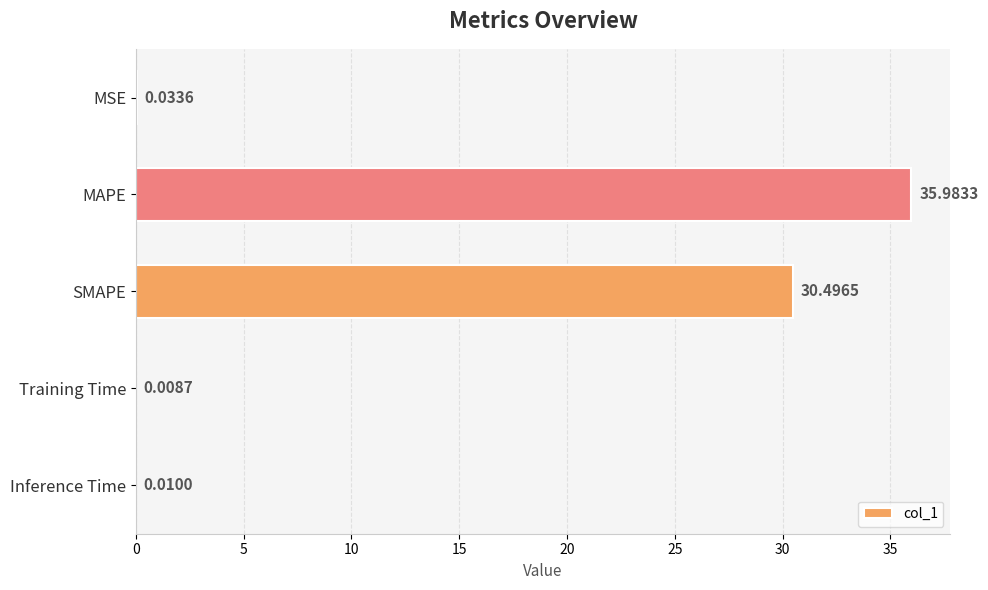

What is the average value?

13.3